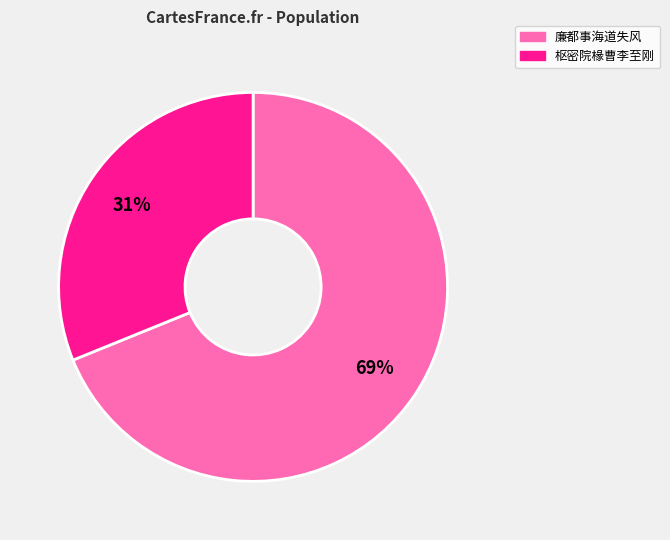

To the nearest percent, what is the difference between the largest and smallest slice percentages?

38%